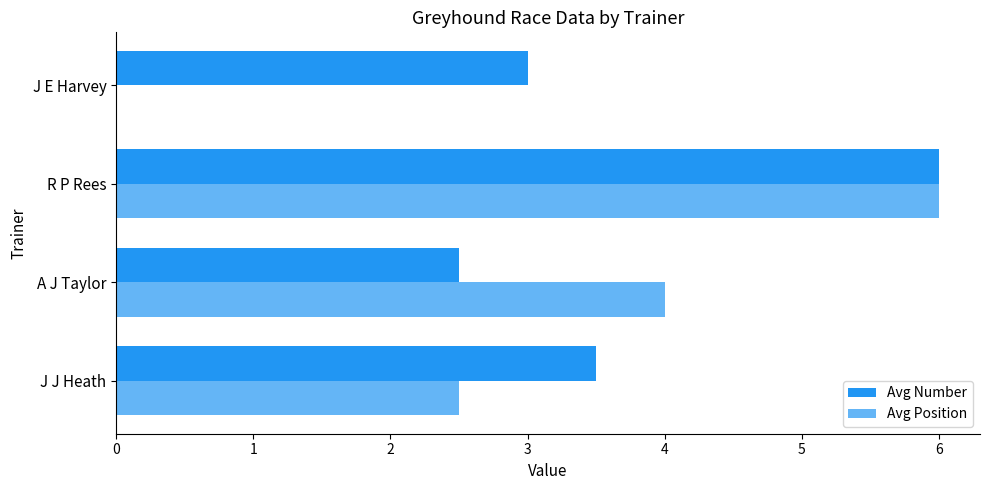

True or false: Avg Position has a value of 9.3 at R P Rees.

False